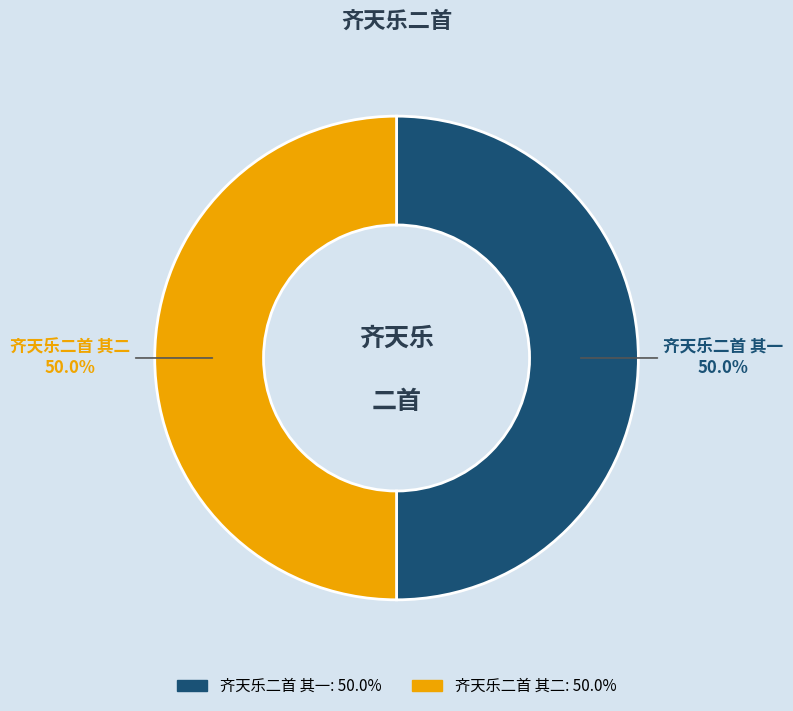

What is the ratio of the value at 齐天乐二首 其二 to the value at 齐天乐二首 其一?

1.0